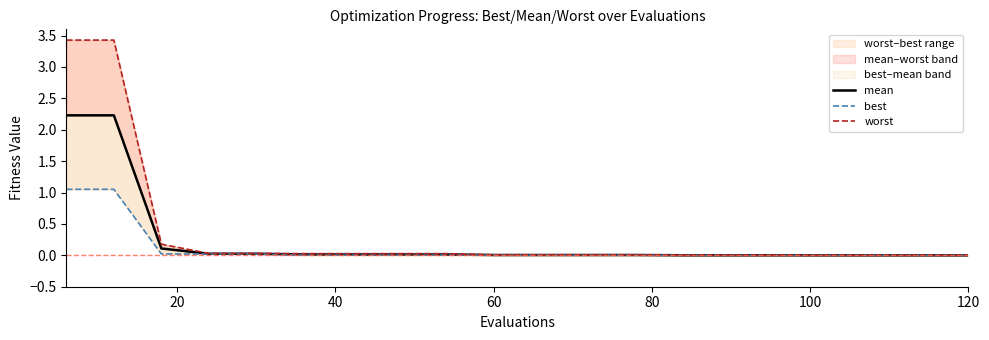

What is the sum of the worst values at 80 and 120?

0.1